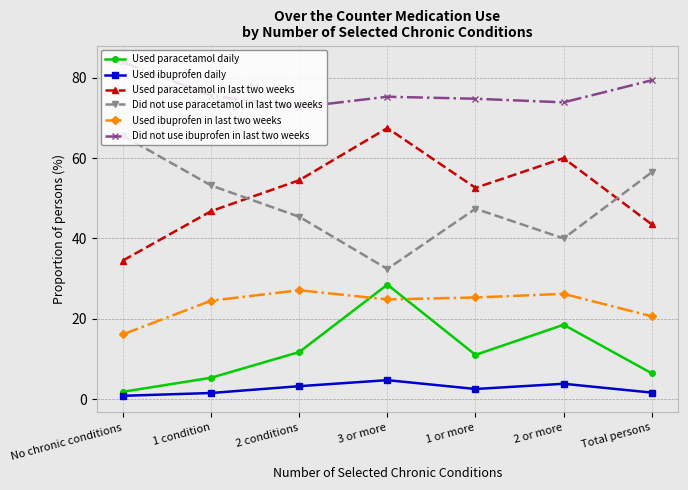

The Used ibuprofen daily series shows 3.2 at 2 conditions. True or false?

True